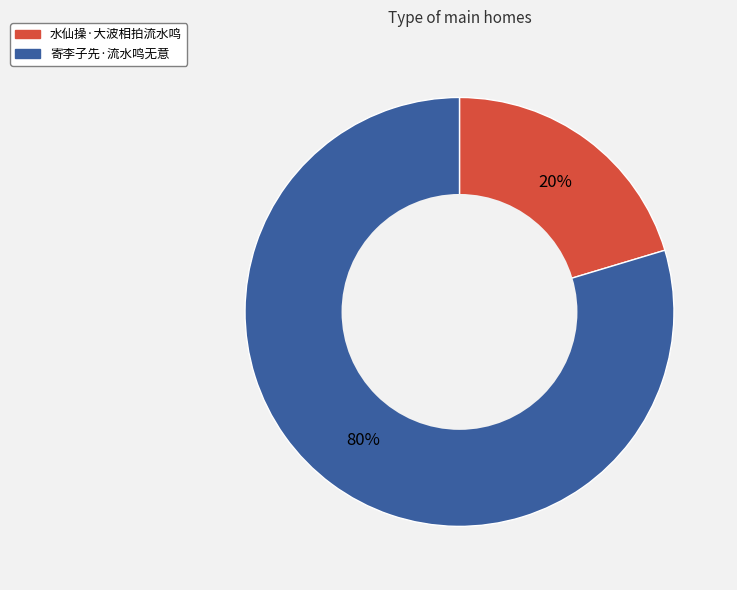

To the nearest percent, what is the average slice percentage?

50%